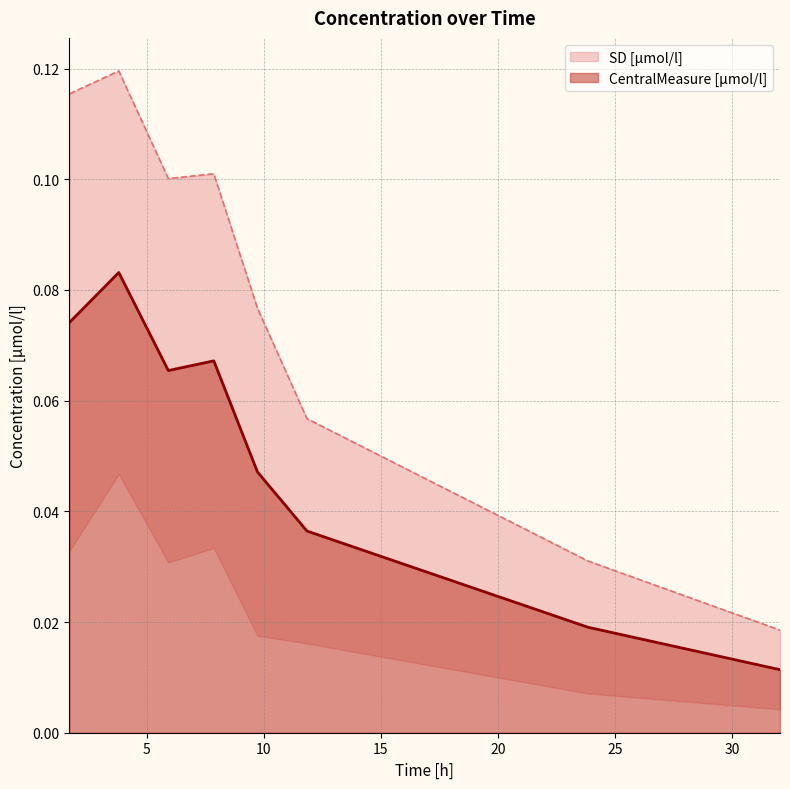

Reading left to right, transcribe all the data shown in this chart.

CentralMeasure [µmol/l]: 0.1	0.1	0.1	0.1	0.0	0.0	0.0	0.0
SD [µmol/l]: 0.1	0.1	0.1	0.1	0.1	0.1	0.0	0.0